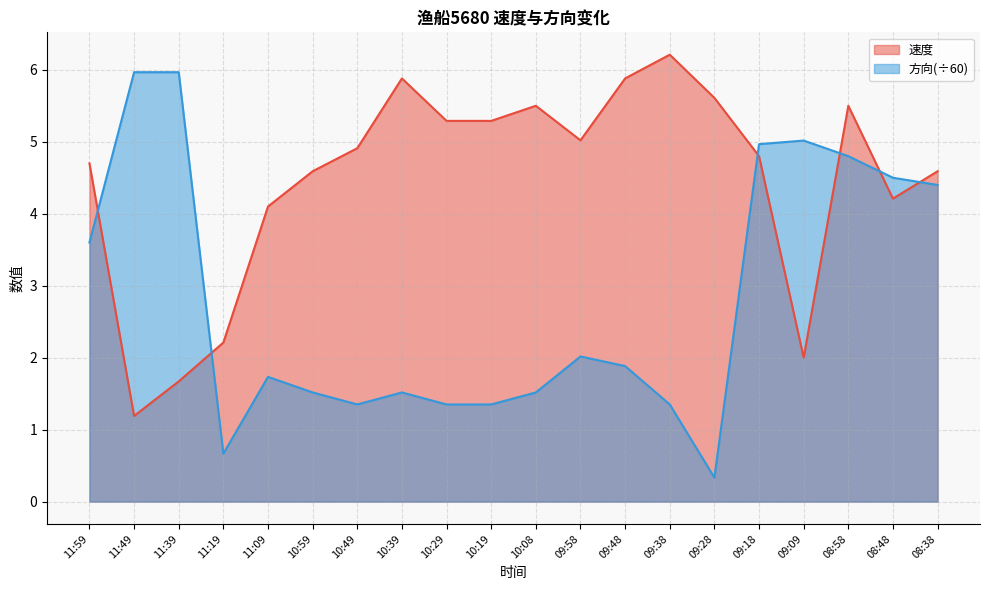

Reading left to right, transcribe all the data shown in this chart.

速度: 11:59=4.7	11:49=1.2	11:39=1.7	11:19=2.2	11:09=4.1	10:59=4.6	10:49=4.9	10:39=5.9	10:29=5.3	10:19=5.3	10:08=5.5	09:58=5.0	09:48=5.9	09:38=6.2	09:28=5.6	09:18=4.8	09:09=2.0	08:58=5.5	08:48=4.2	08:38=4.6
方向: 11:59=3.6	11:49=6.0	11:39=6.0	11:19=0.7	11:09=1.7	10:59=1.5	10:49=1.4	10:39=1.5	10:29=1.4	10:19=1.4	10:08=1.5	09:58=2.0	09:48=1.9	09:38=1.4	09:28=0.3	09:18=5.0	09:09=5.0	08:58=4.8	08:48=4.5	08:38=4.4